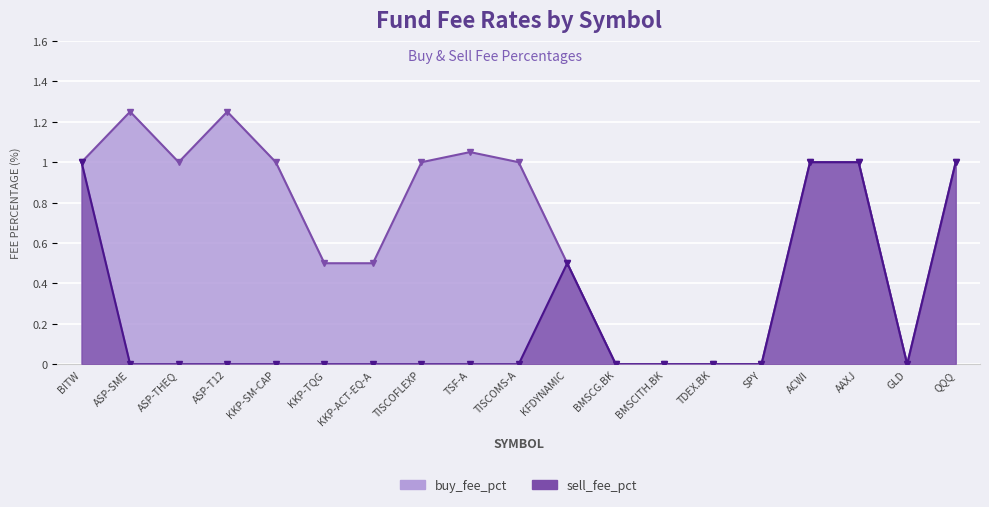

At how many categories does at least one series exceed 1?

3